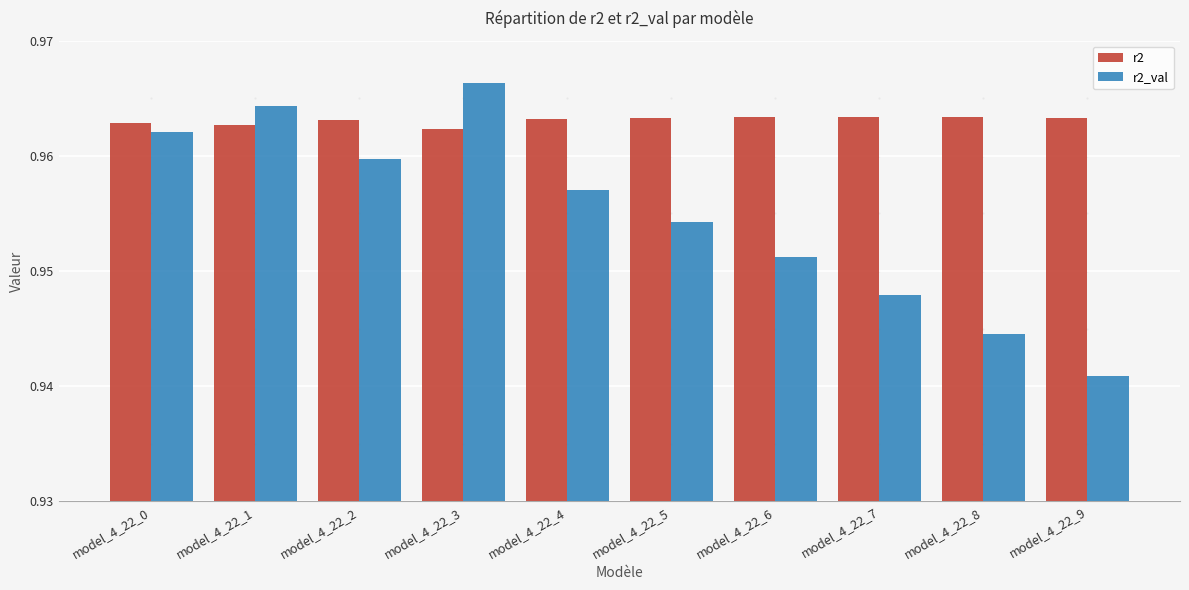

The r2 series shows 0.3 at model_4_22_4. True or false?

False